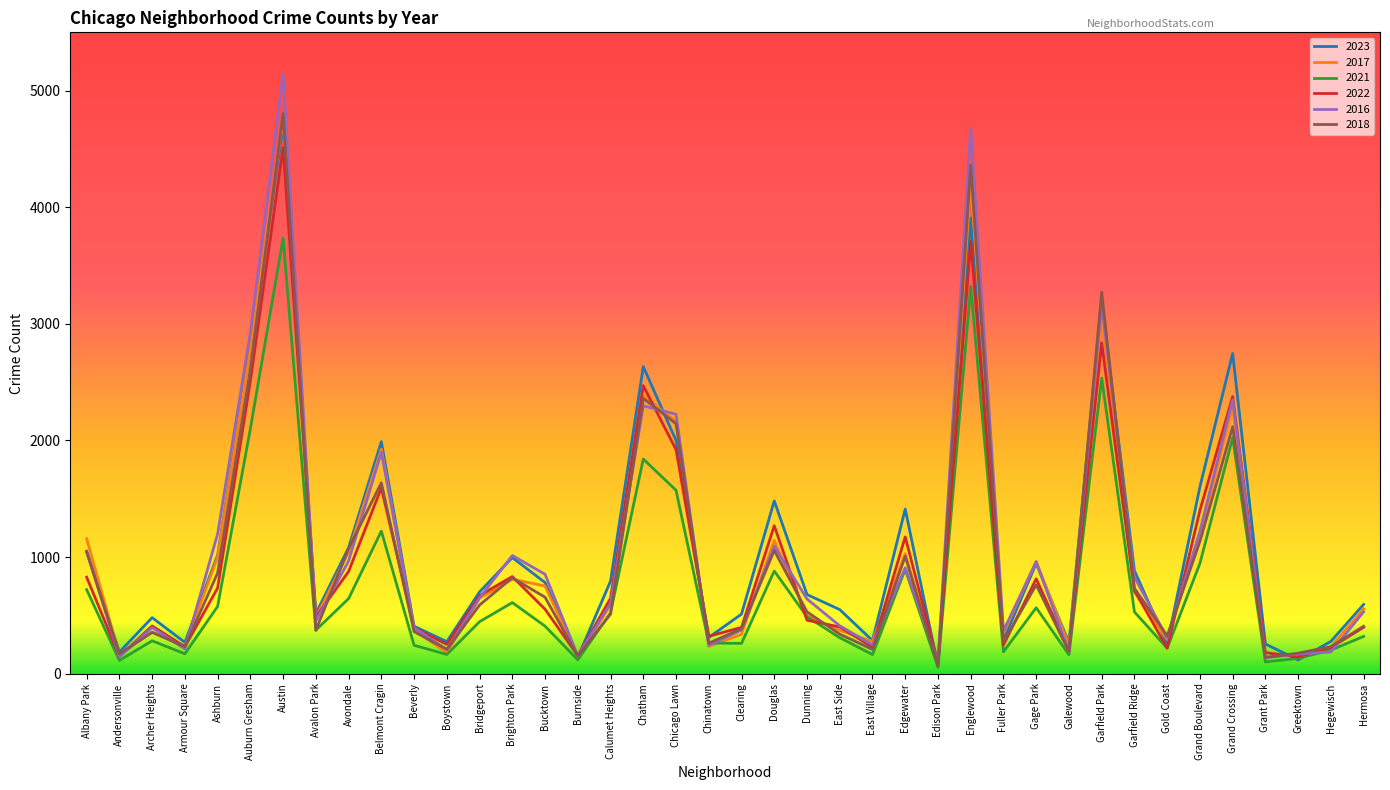

Which label corresponds to the largest value in the chart?

Austin